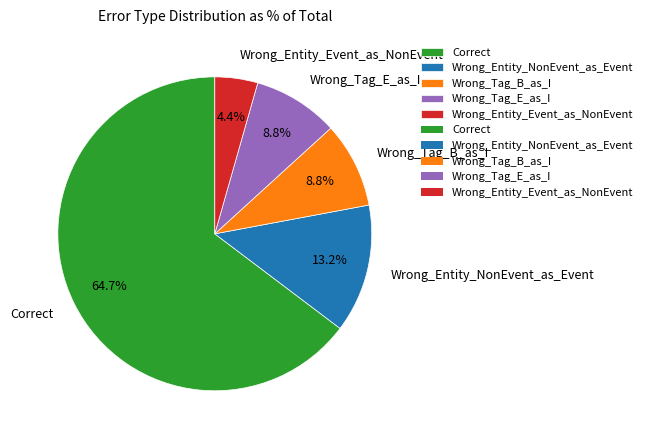

Is there any slice that represents more than half of the pie?

Yes